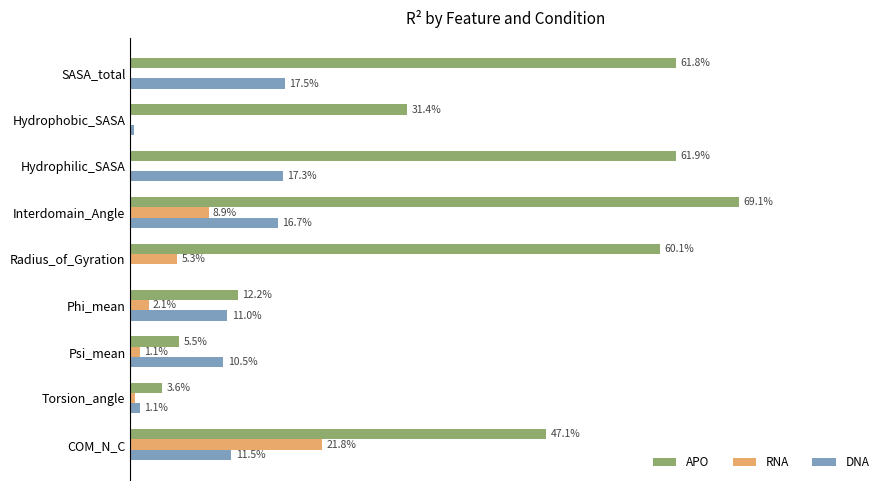

What are all the series names shown in the legend?

APO, RNA, DNA